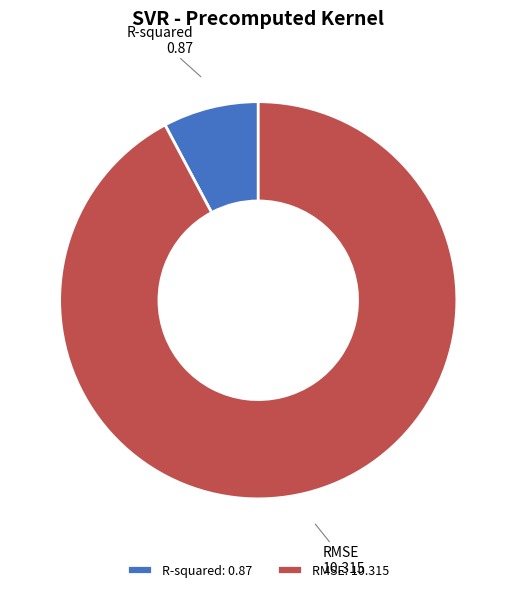

Is the sum of RMSE and R-squared greater than half?

Yes